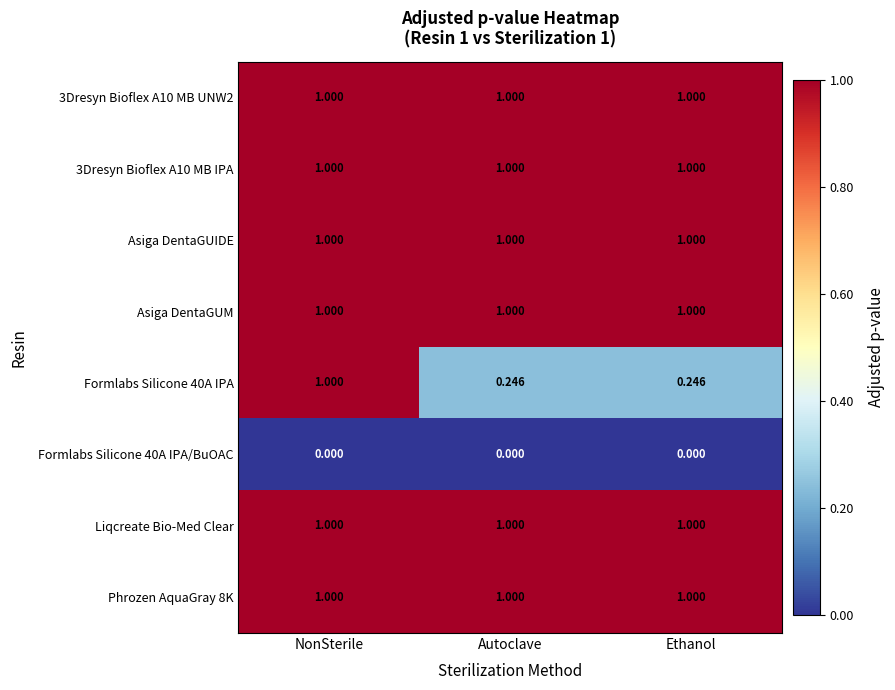

Is the value of Liqcreate Bio-Med Clear at Ethanol greater than the value of Formlabs Silicone 40A IPA/BuOAC at Ethanol?

Yes